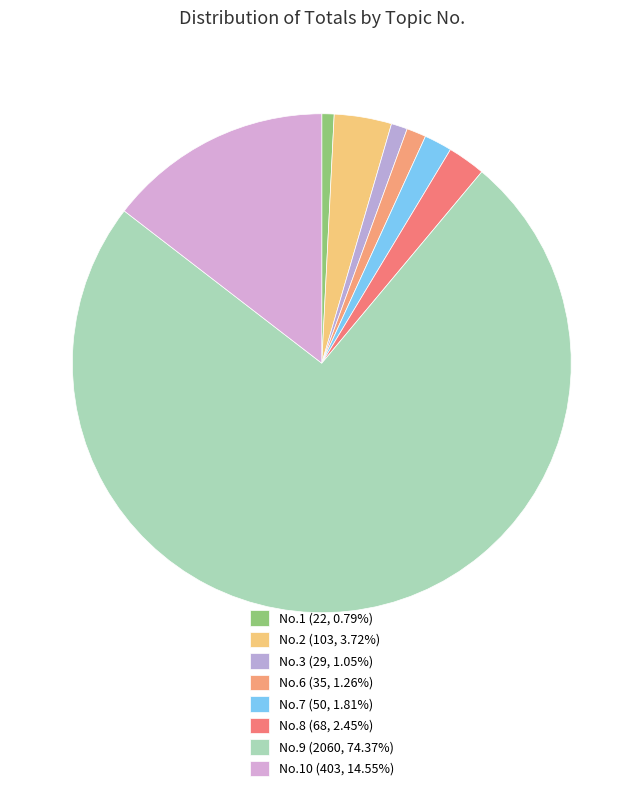

Which slice is the largest?

9